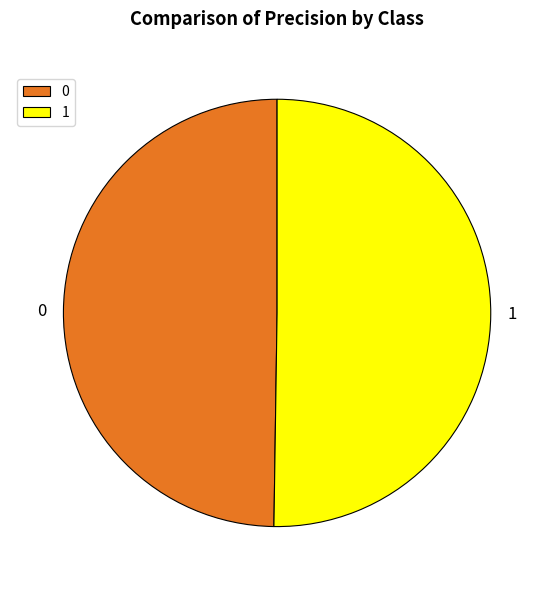

Is the sum of 0 and 1 greater than half?

Yes